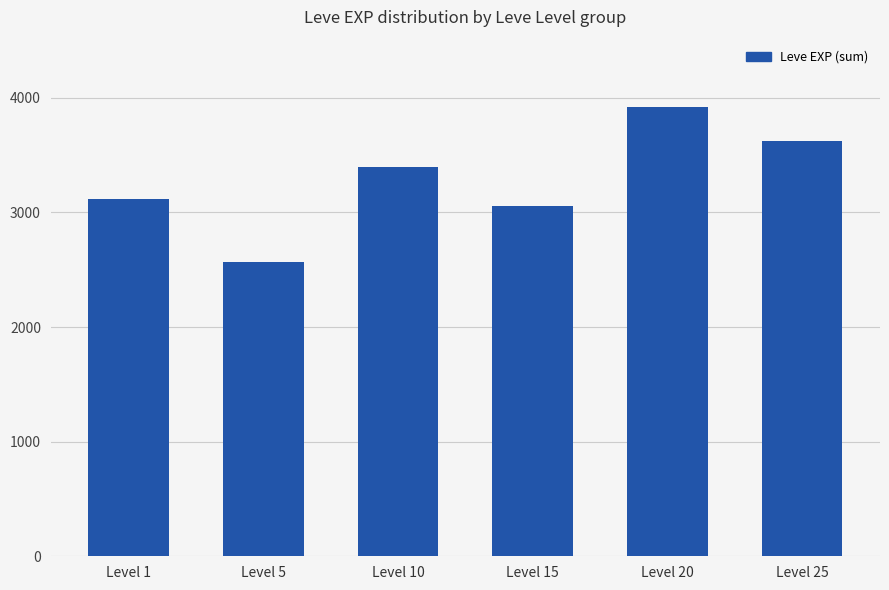

Which label corresponds to the largest value in the chart?

Level 20